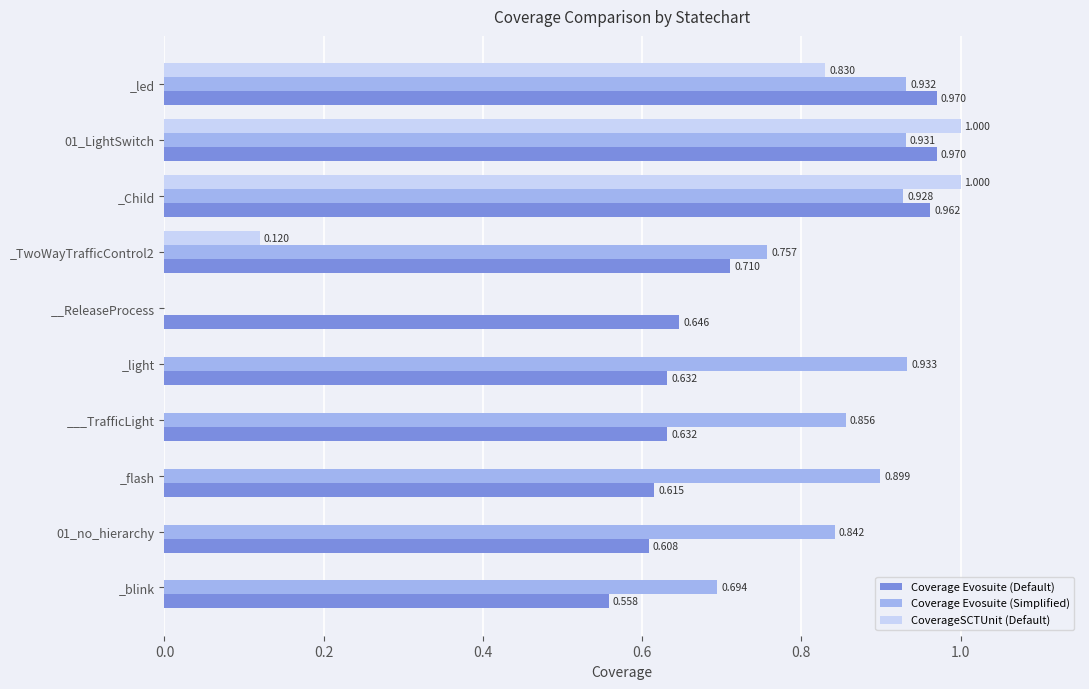

Which series has the largest total across all categories?

Coverage Evosuite (Simplified)